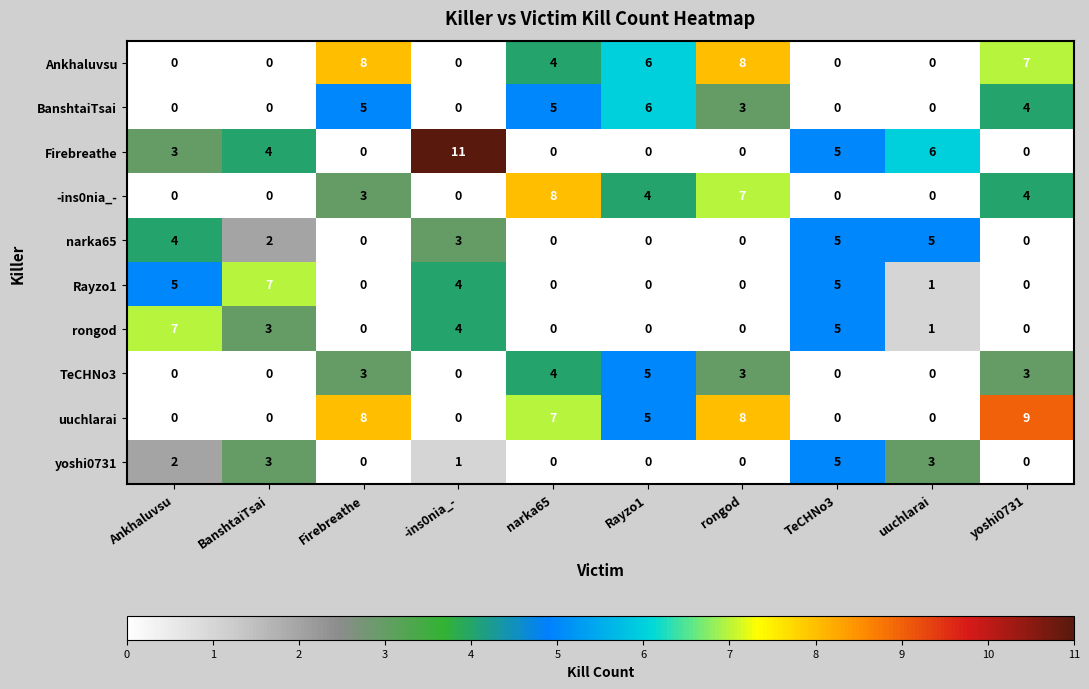

What is the sum of the uuchlarai values at -ins0nia_- and yoshi0731?

9